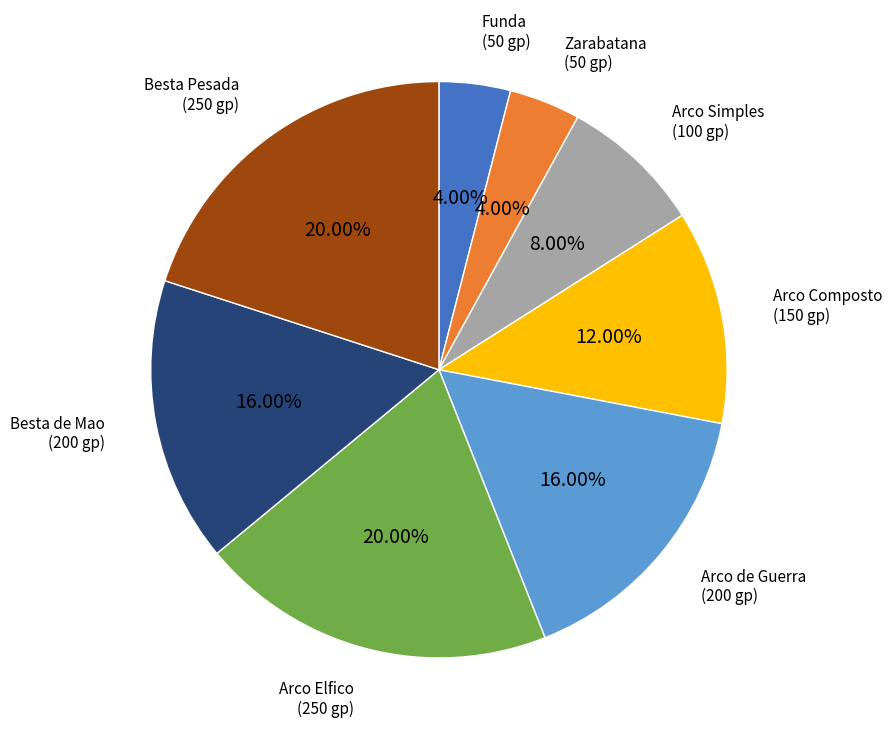

Is Besta Pesada the majority of the pie?

No